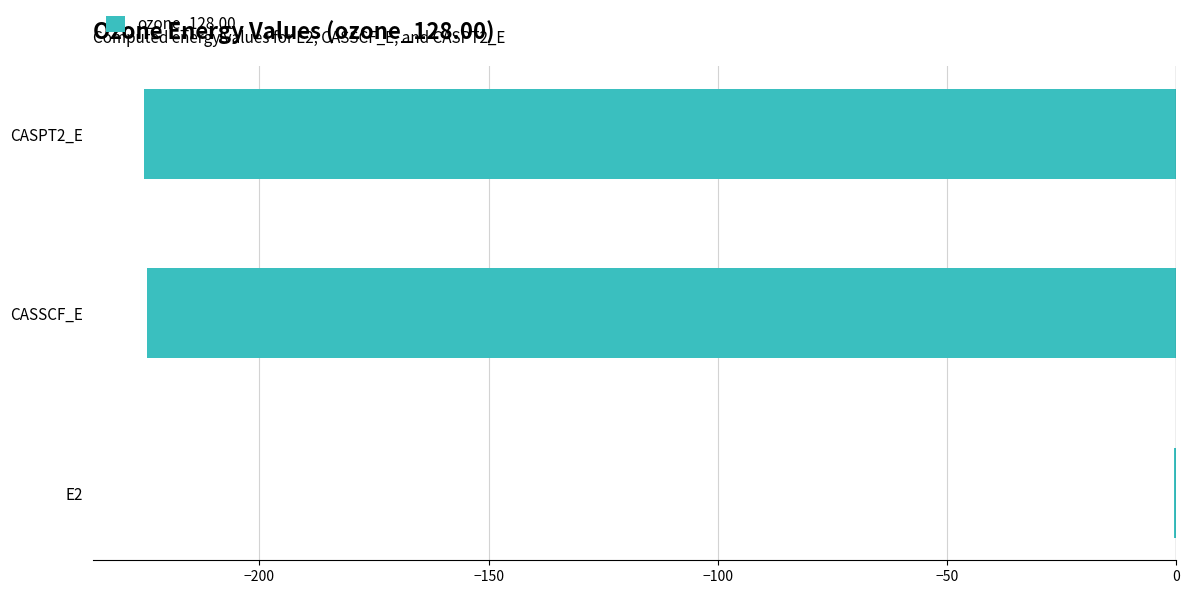

What is the sum of all values?

-450.2